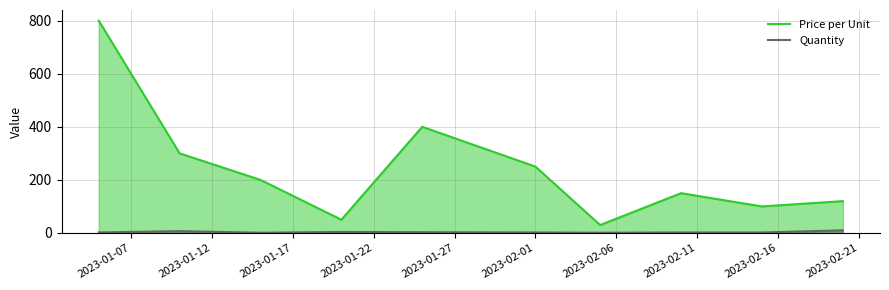

List the series in order of their overall mean, highest first.

Price per Unit, Quantity